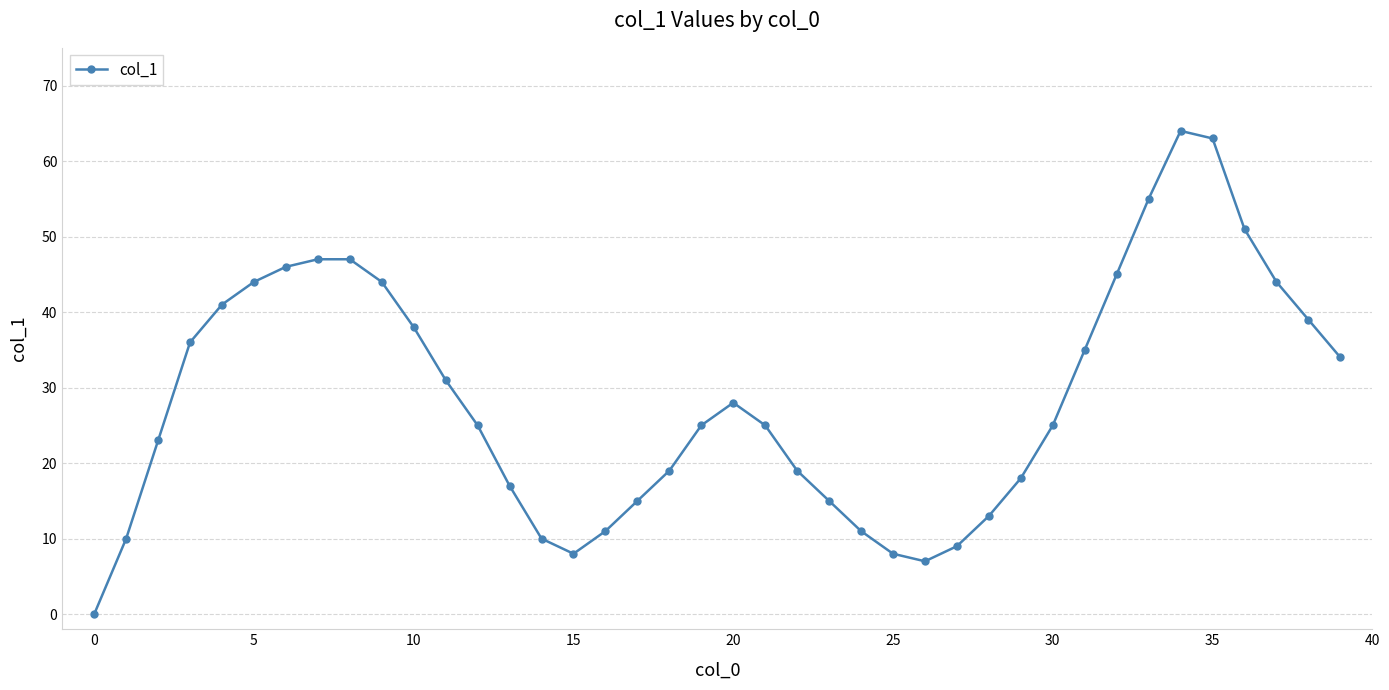

What is the sum of all values?

1145